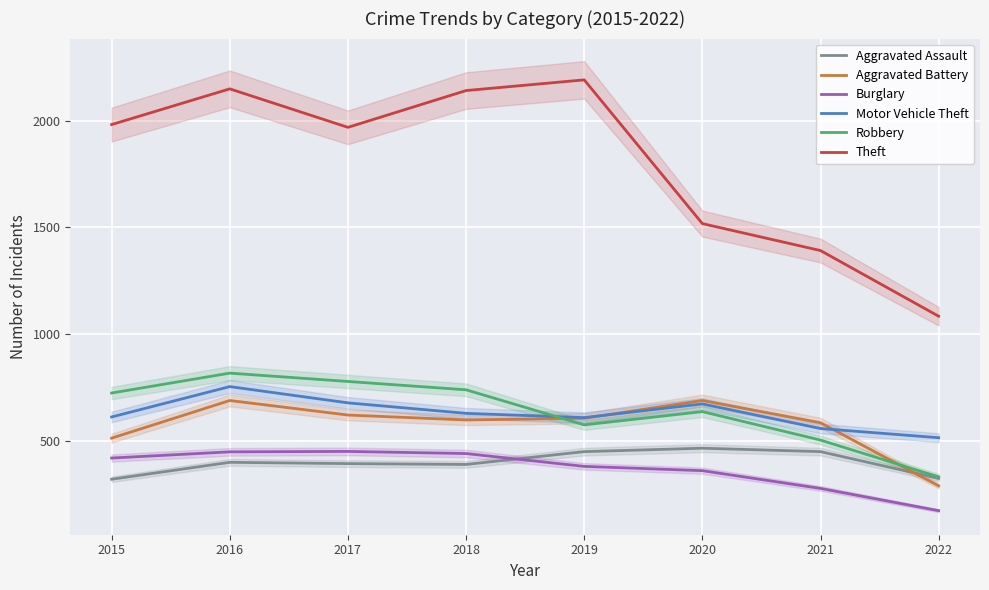

Between which two adjacent categories do Motor Vehicle Theft and Robbery first intersect?

2018 and 2019